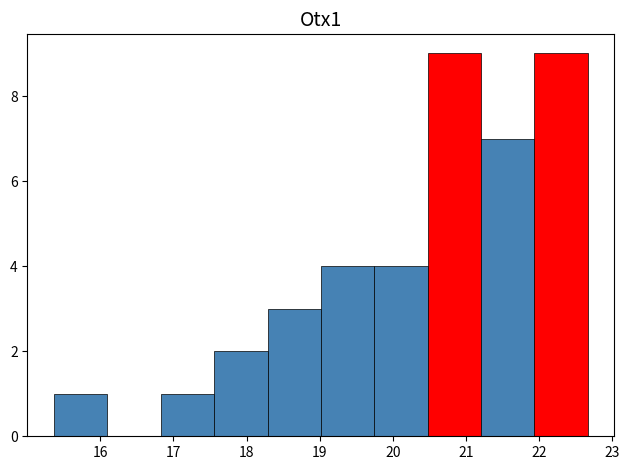

Reading left to right, list every bar in this chart as the range it spans on the x-axis followed by its height. Neither the bar edges nor the heights are printed on the chart, so give them approximately, as read against the axes.

15.4 to 16.1: 1
16.1 to 16.8: 0
16.8 to 17.6: 1
17.6 to 18.3: 2
18.3 to 19.0: 3
19.0 to 19.7: 4
19.7 to 20.5: 4
20.5 to 21.2: 9
21.2 to 21.9: 7
21.9 to 22.7: 9